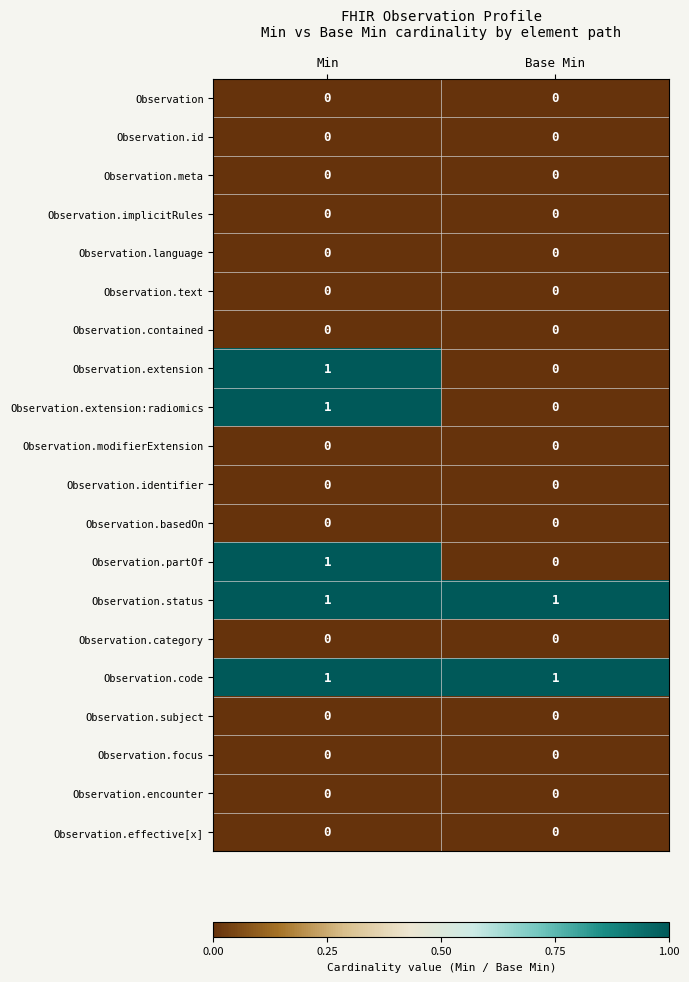

At which category is the sum across all series the highest?

Min